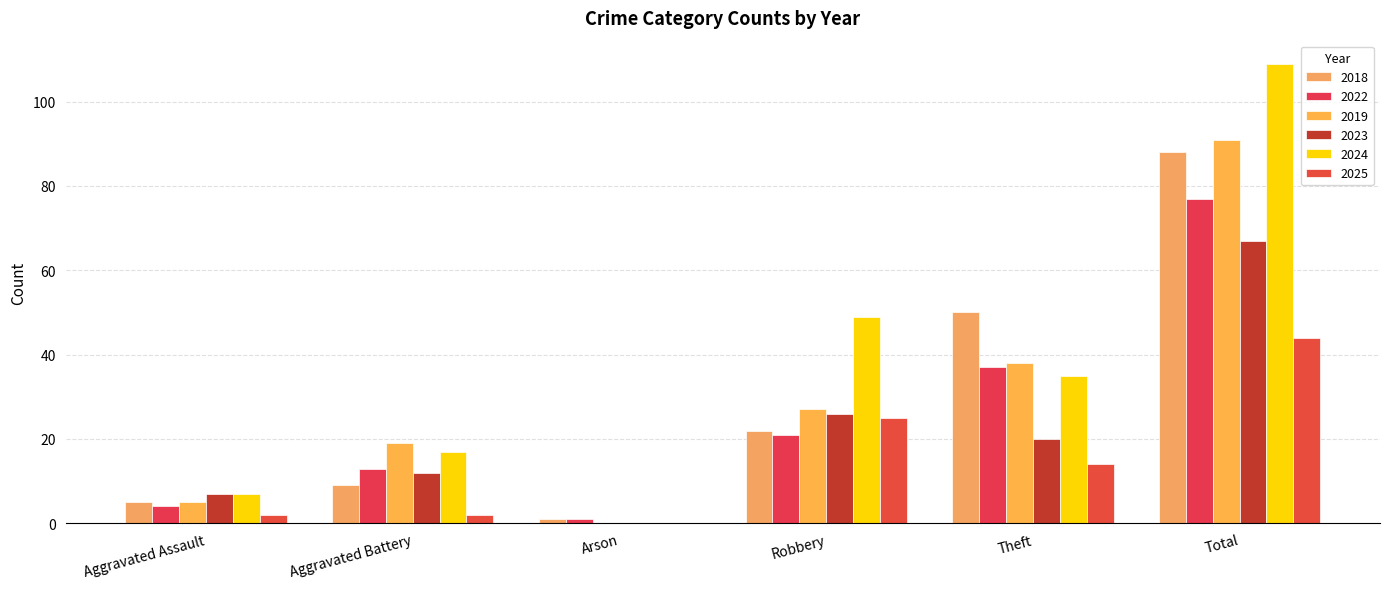

How many groups of bars are there?

6